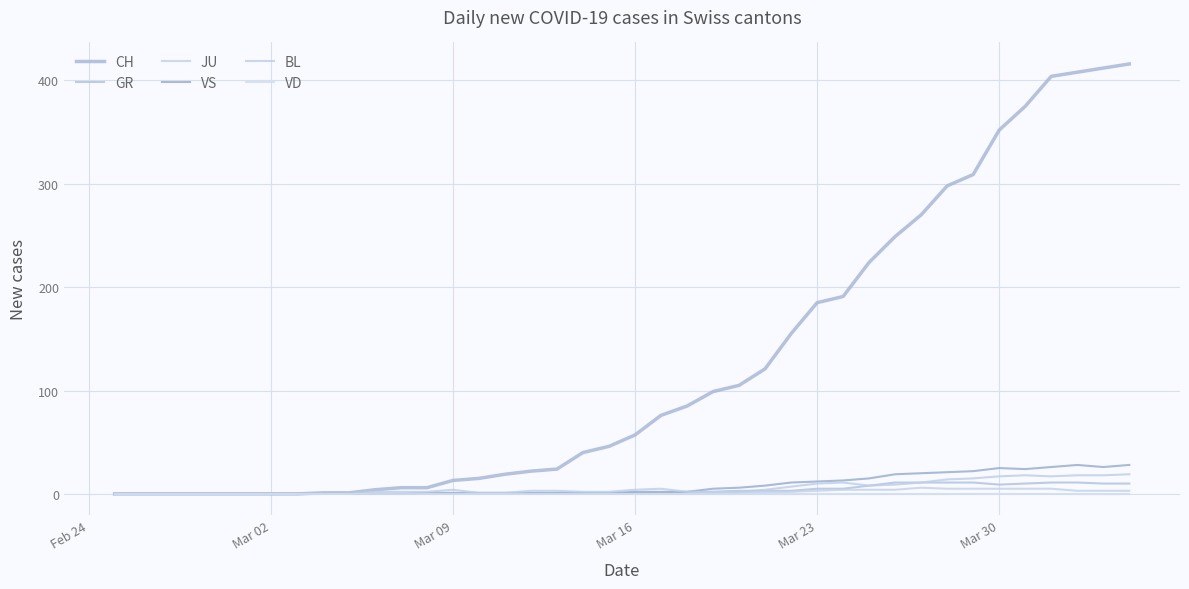

What is the difference between the maximum and minimum values in the VS series?

28